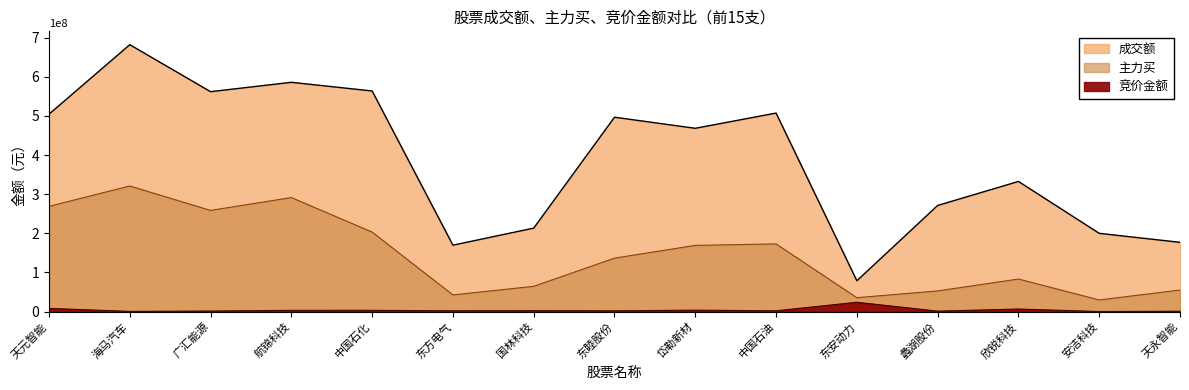

At which category does the chart reach its minimum across all series?

安洁科技